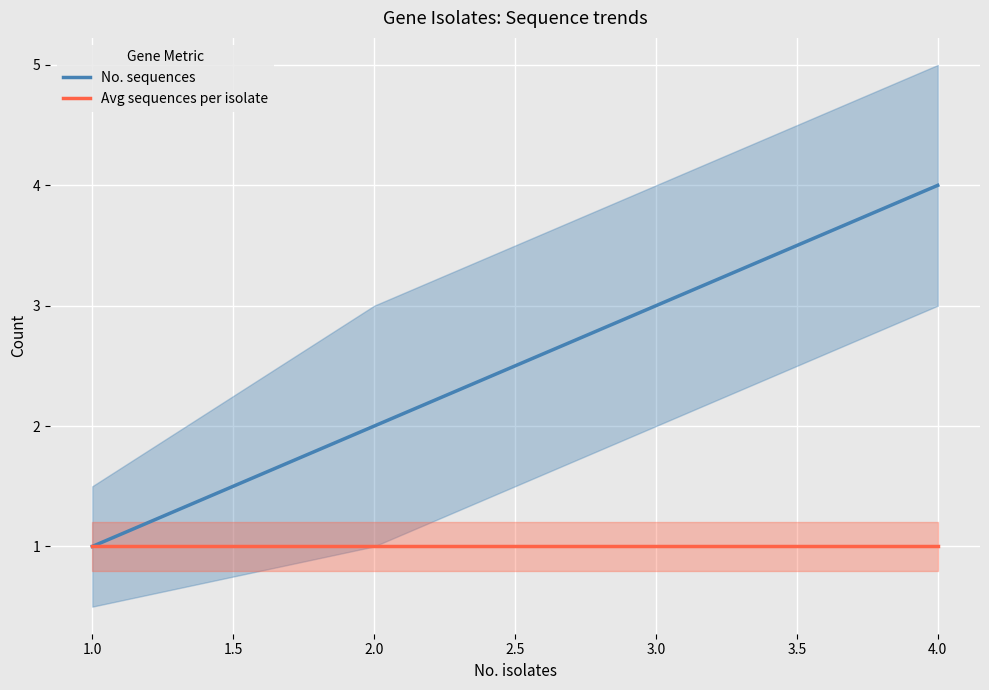

True or false: No. sequences and Avg sequences per isolate cross at least once.

False